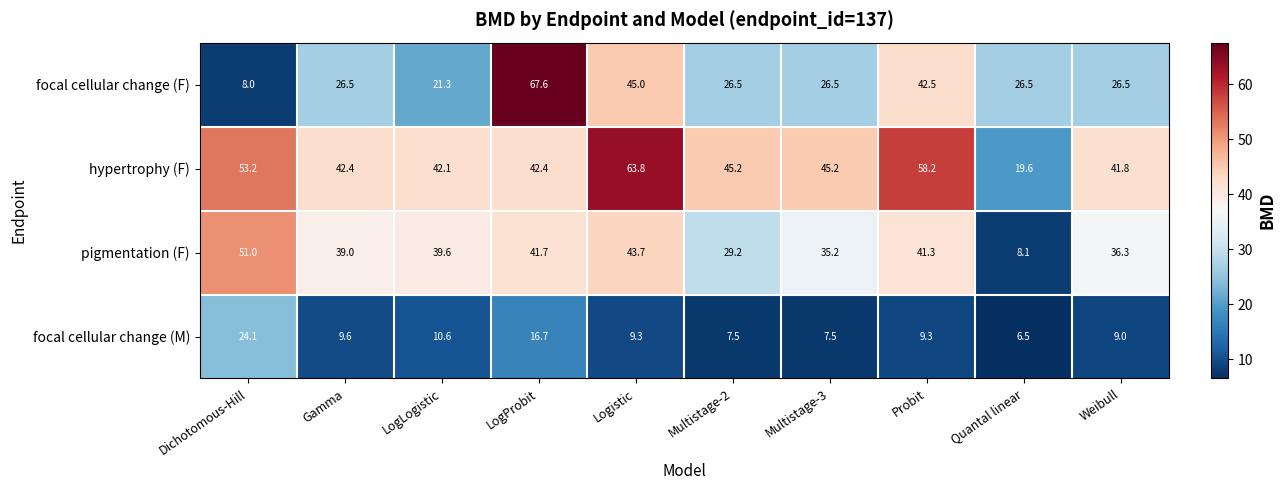

What is the maximum value shown in the chart?

67.6